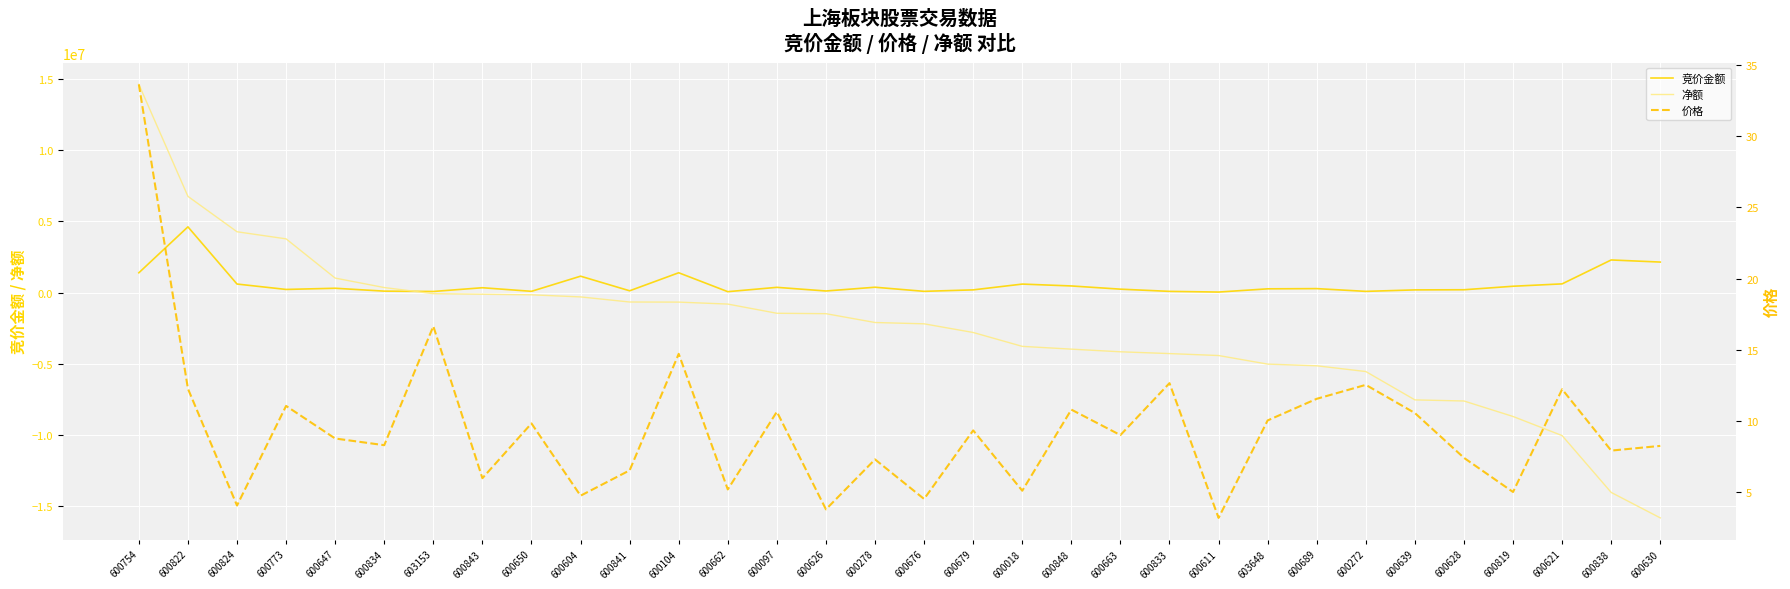

What position from the right is 600819?

4